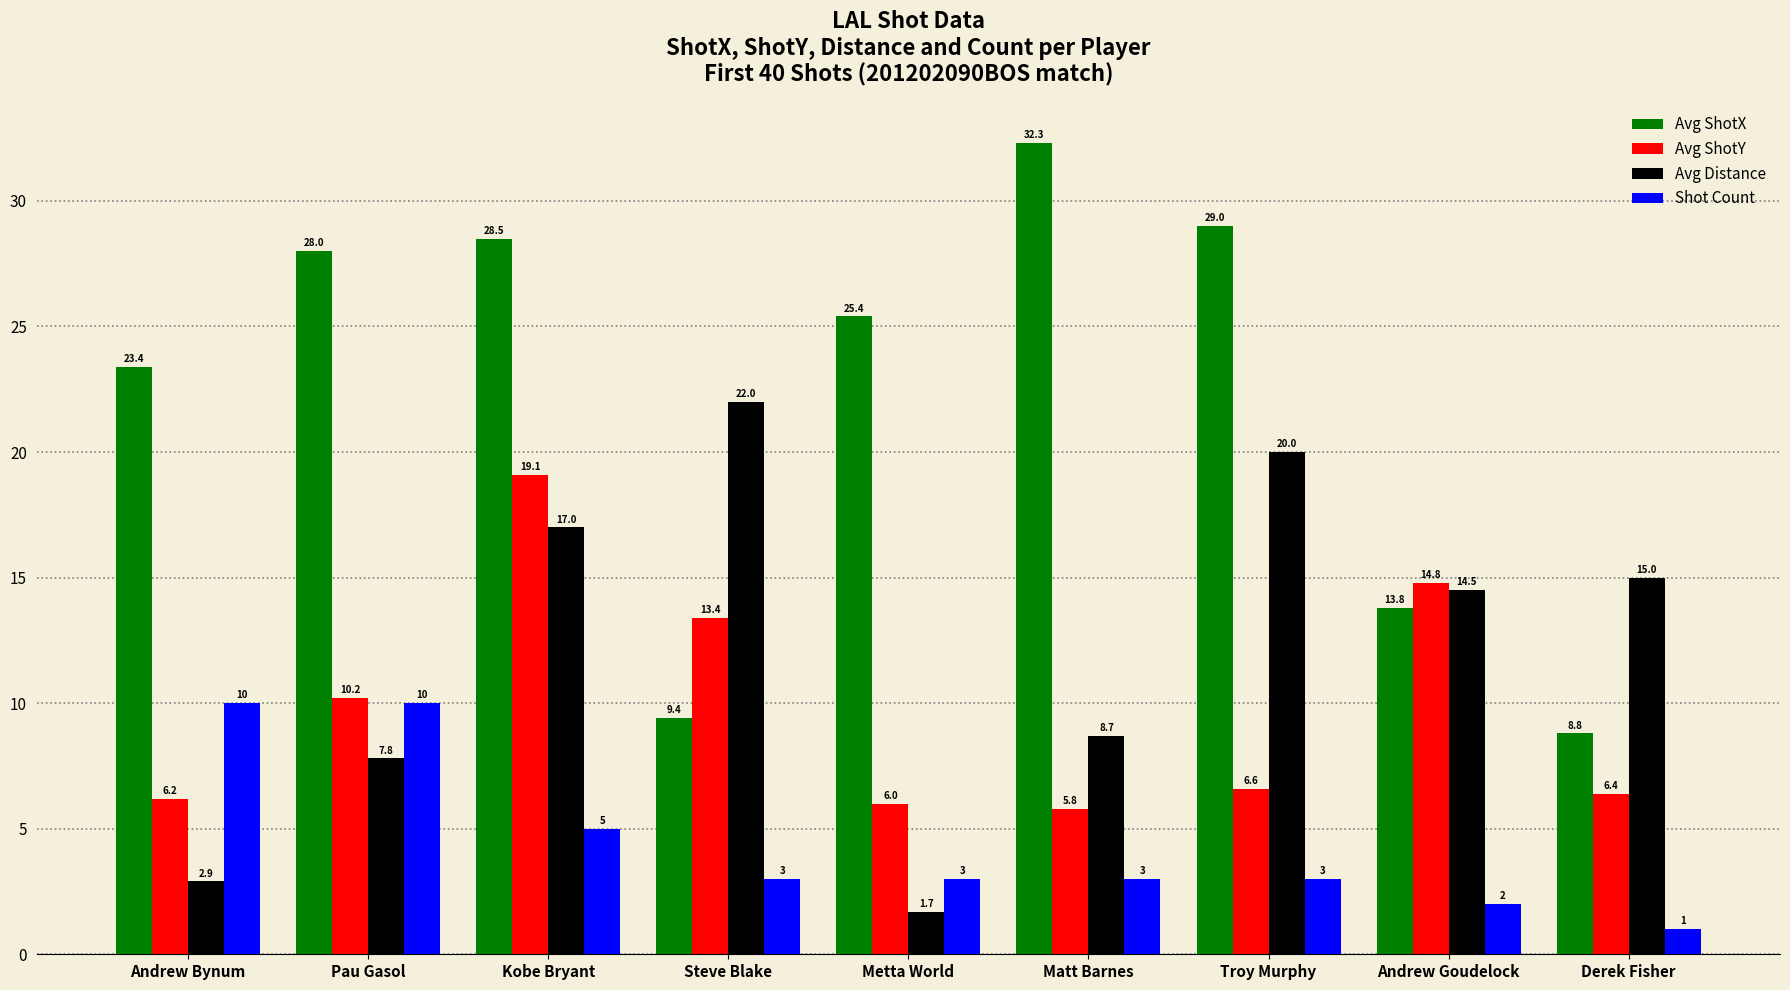

What are all the series names shown in the legend?

Avg ShotX, Avg ShotY, Avg Distance, Shot Count